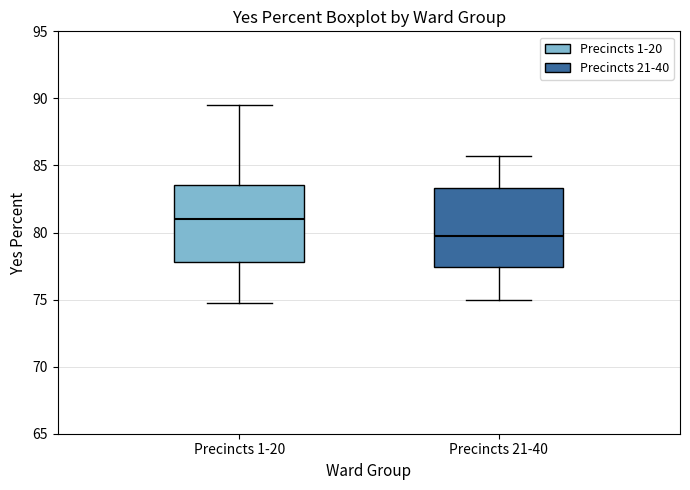

Which box's median line is the highest?

Precincts 1-20